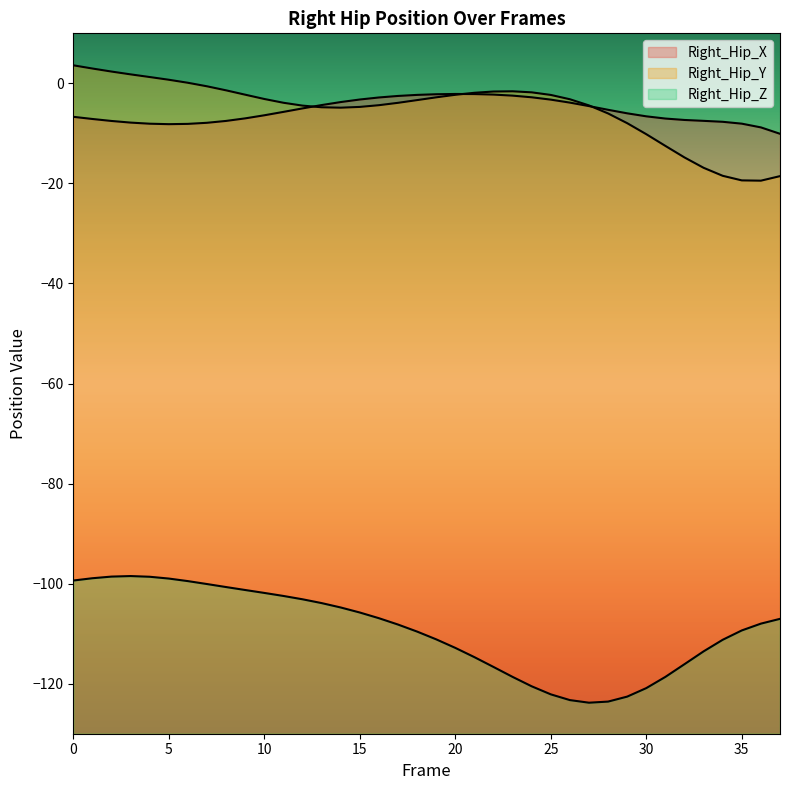

Which series has the largest total across all categories?

Right_Hip_Y